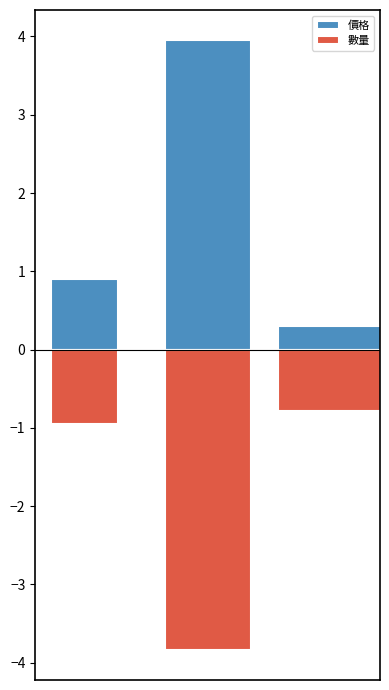

What is the average value of the 價格 series?

1.7